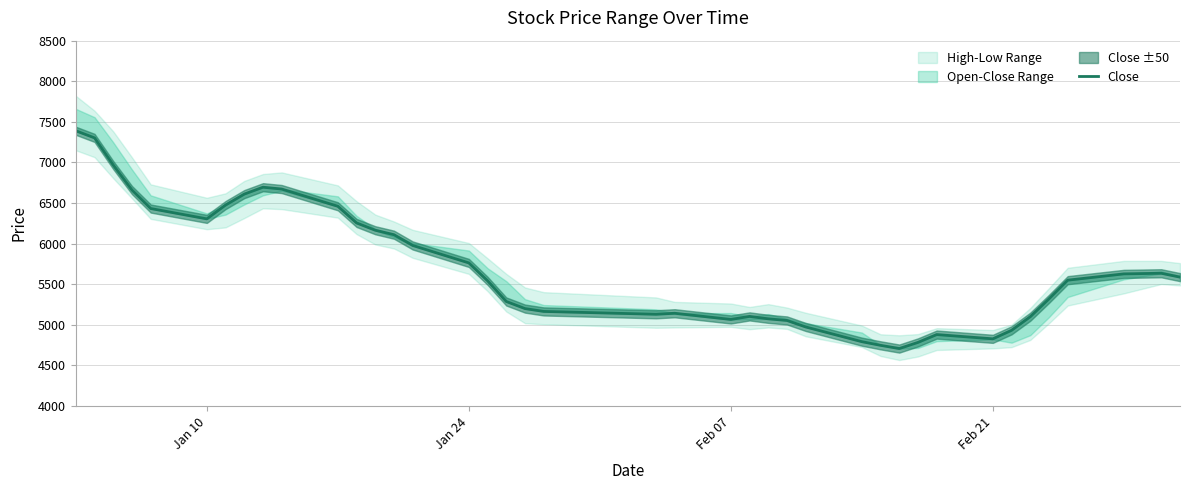

What is the sum of all values?

227470.0